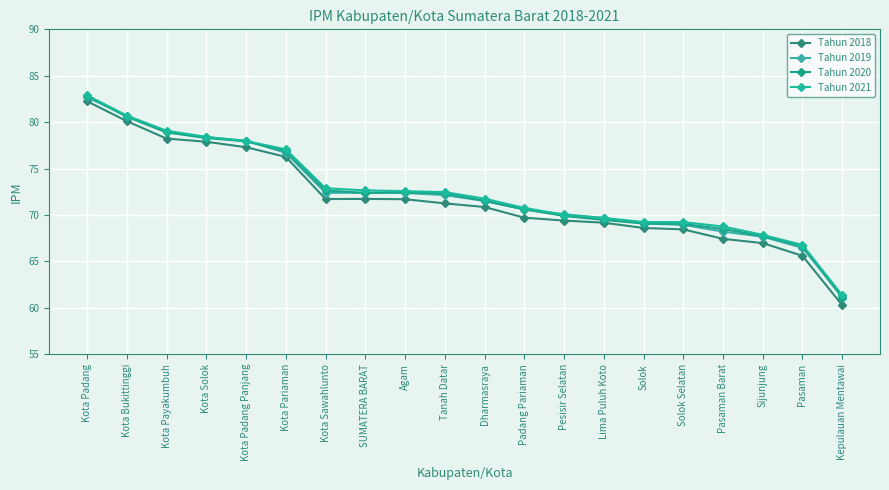

Is it true that Tahun 2020 equals 69.9 at Pesisir Selatan?

True